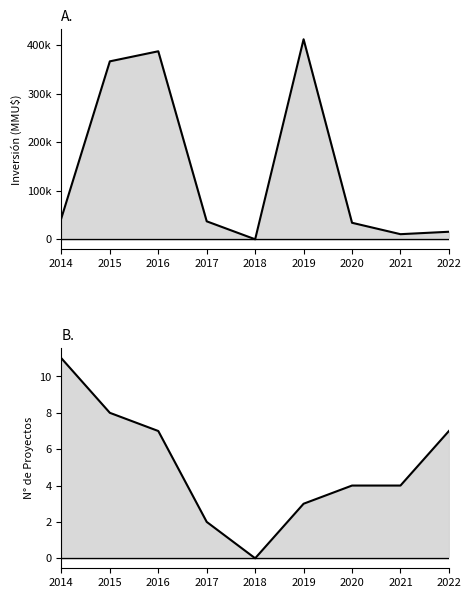

The value of Inversión(MMU$) at 2020 is 44896. True or false?

False